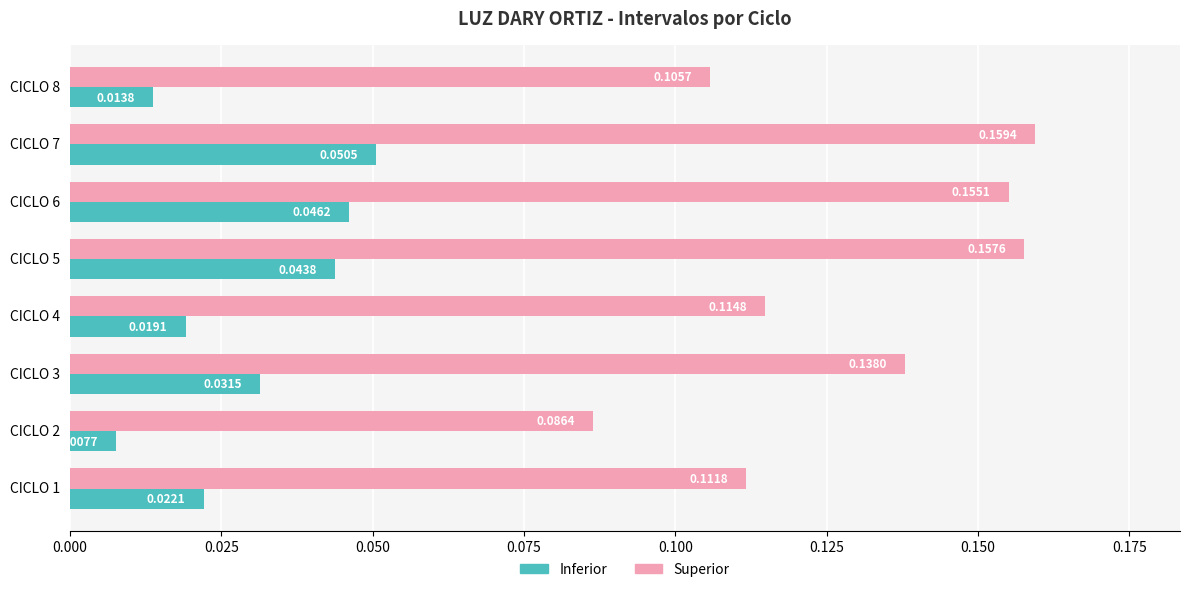

How many categories are shown in the chart?

8